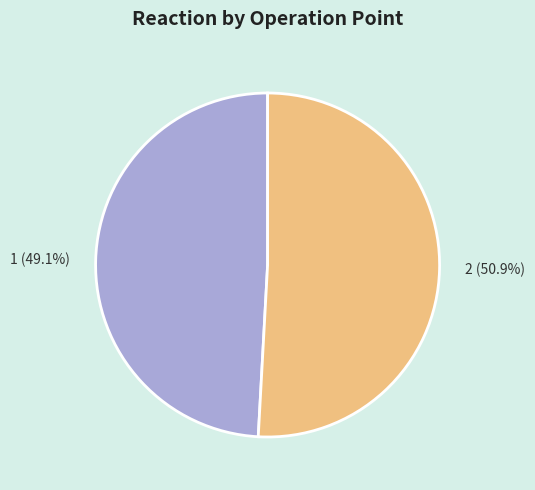

What percentage is the 2 slice, to the nearest percent?

51%